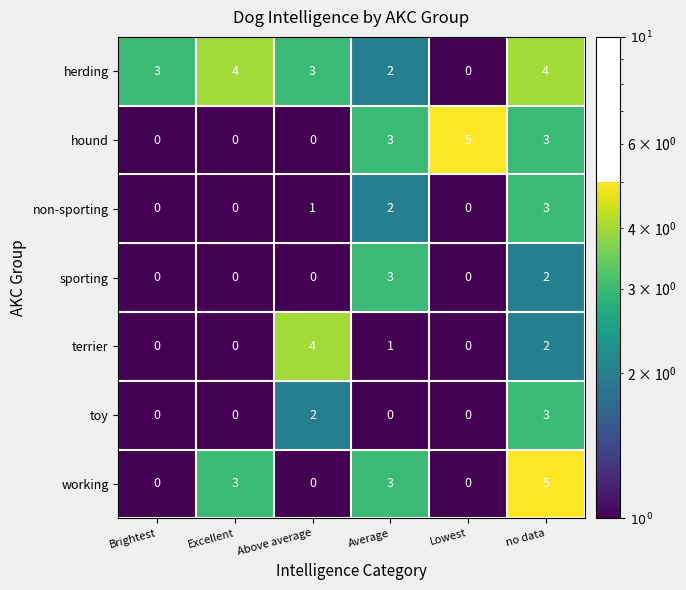

What is the difference between the maximum and minimum values in the toy series?

3